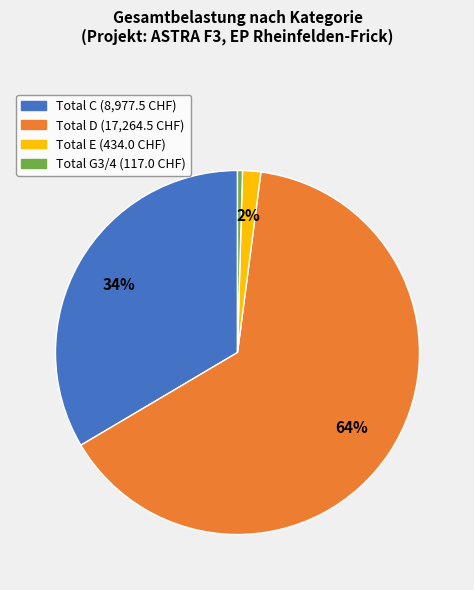

To the nearest percent, what percentage of the pie is Total E?

2%